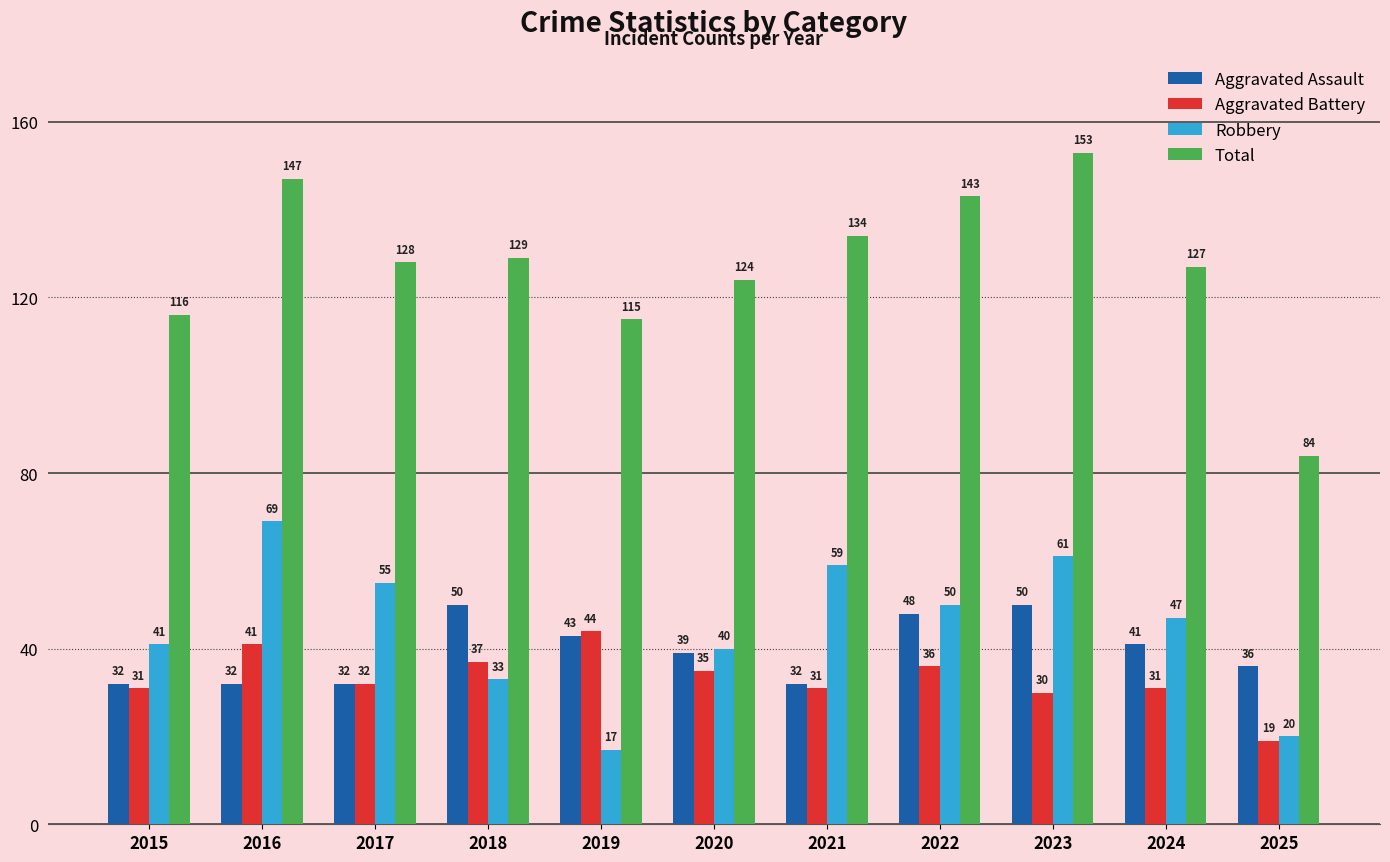

What are all the series names shown in the legend?

Aggravated Assault, Aggravated Battery, Robbery, Total